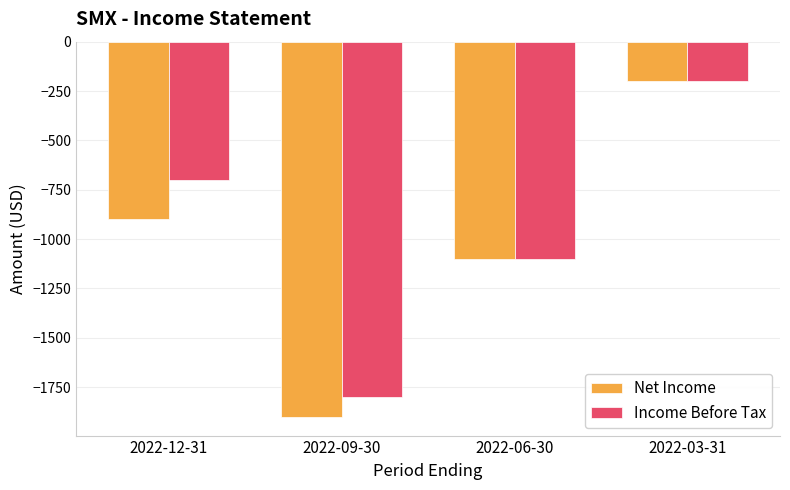

What are all the series names shown in the legend?

Net Income, Income Before Tax